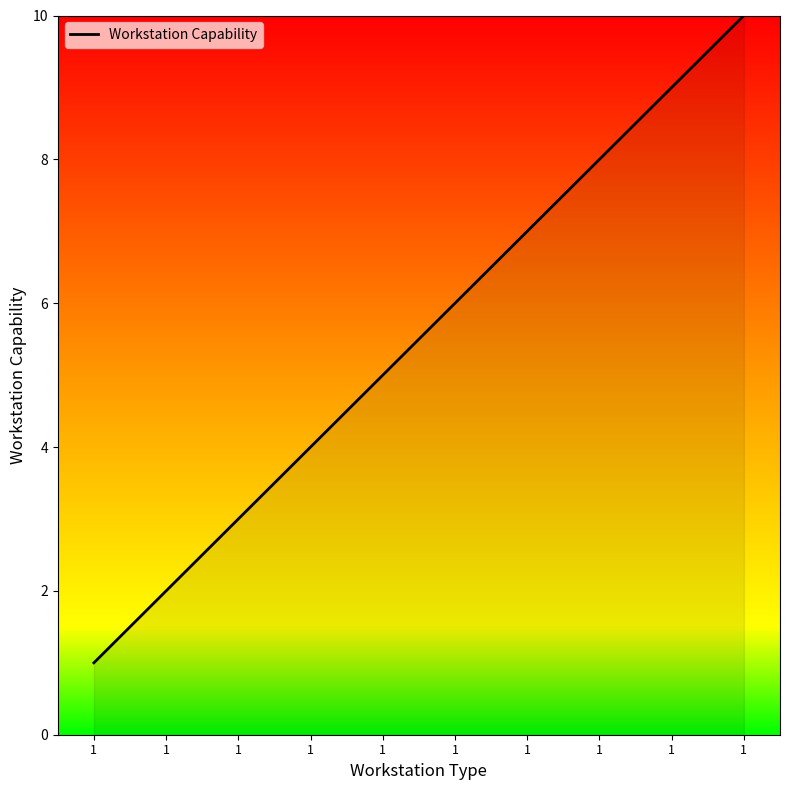

What is the greatest value displayed?

10